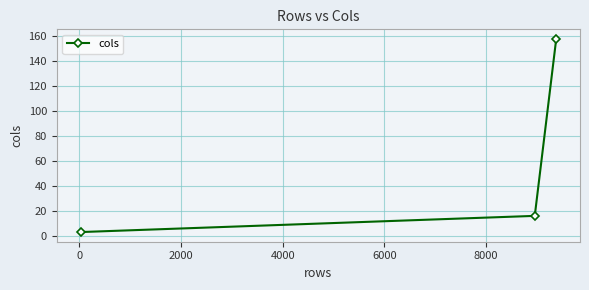

Reading left to right, extract all data points from this chart.

3	16	158